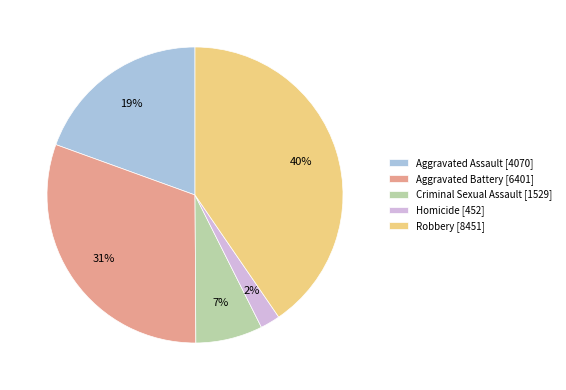

What is the smallest slice in the pie chart?

Homicide